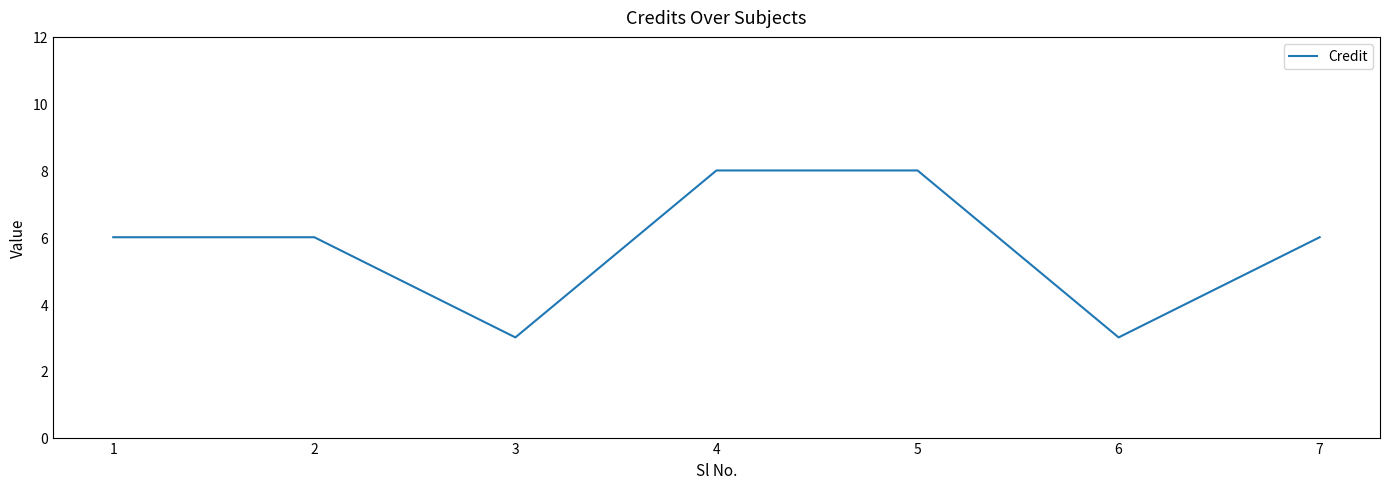

Read the value at 7.

6